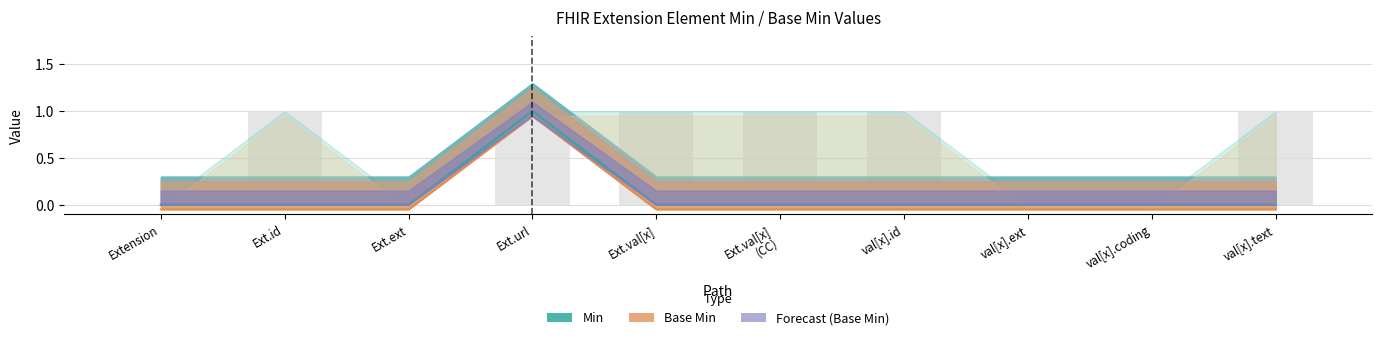

At which category is the sum across all series the highest?

Ext.url